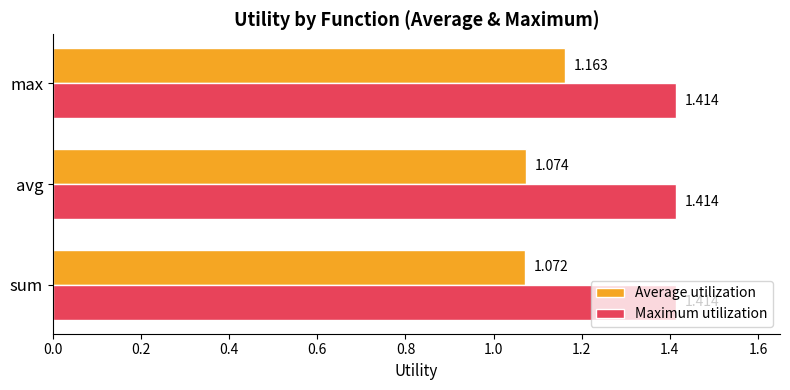

Which series has the largest range (max minus min)?

Average utilization